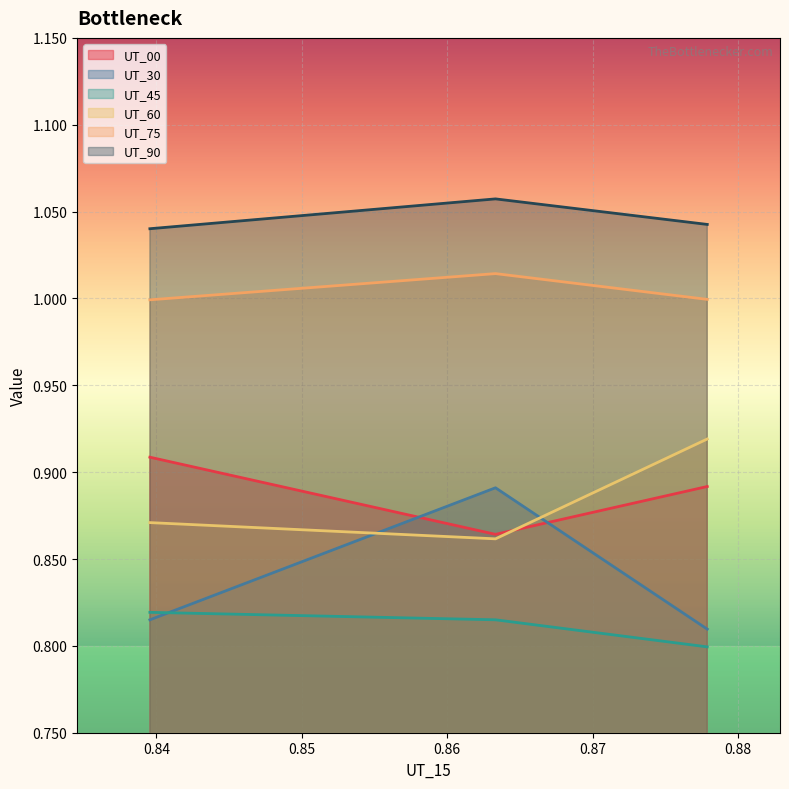

Which series has the largest total across all categories?

UT_90